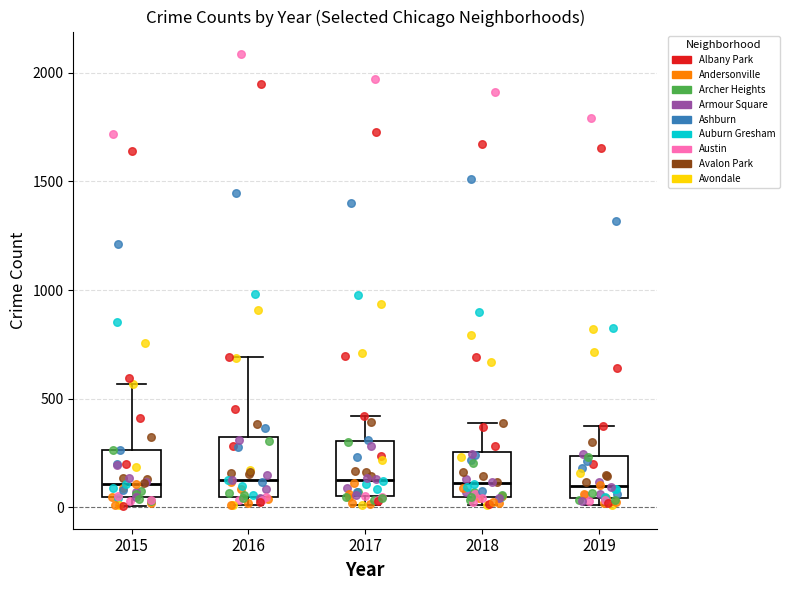

Where is the lower edge of the box at x = 2016 on the y-axis? The values are not printed on the chart, so give them approximately, as read against the axis.

50